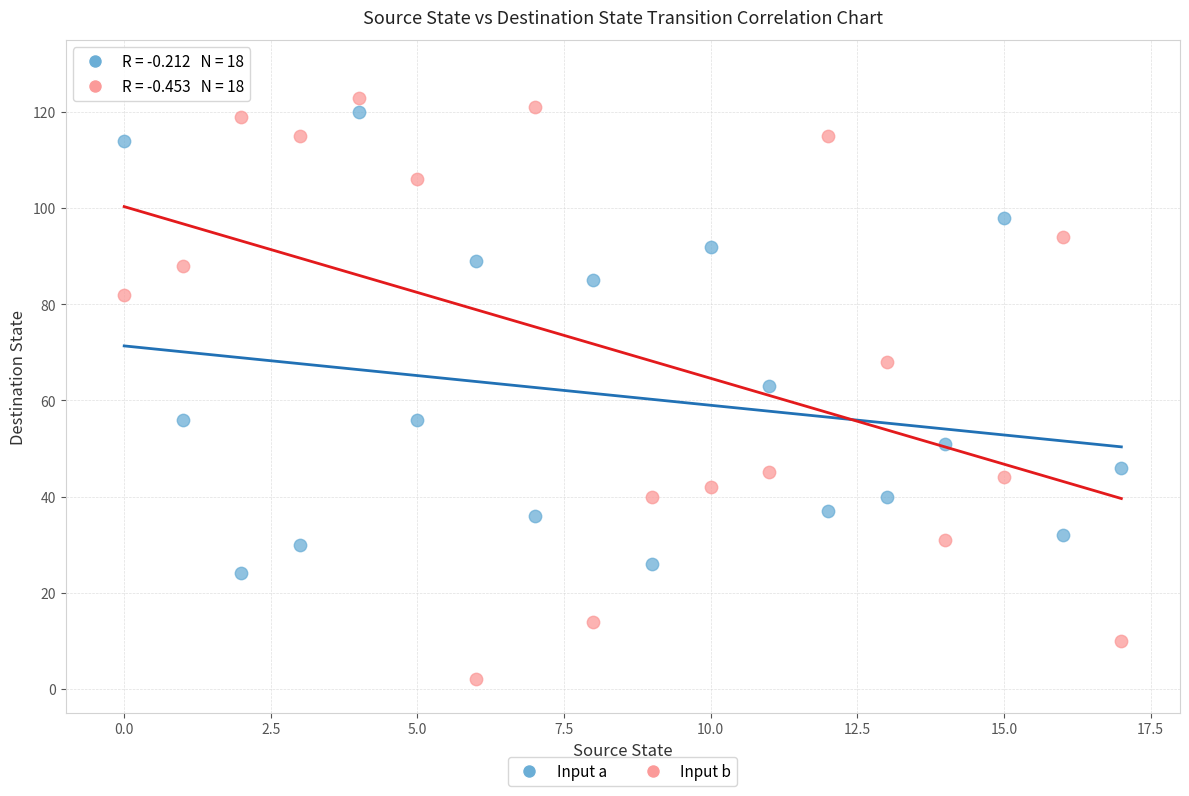

Which series reaches the minimum Y coordinate?

Input b